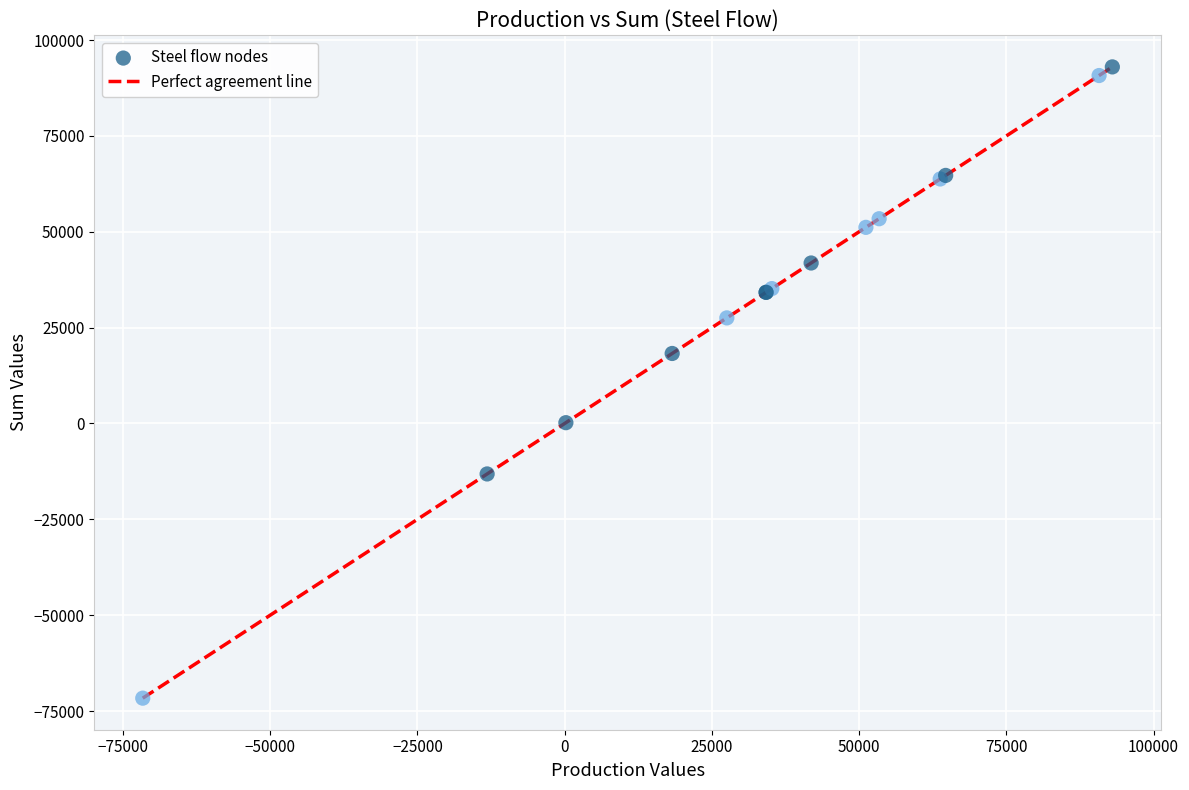

What Y value in the scatter plot is closest to 10674?

18252.3